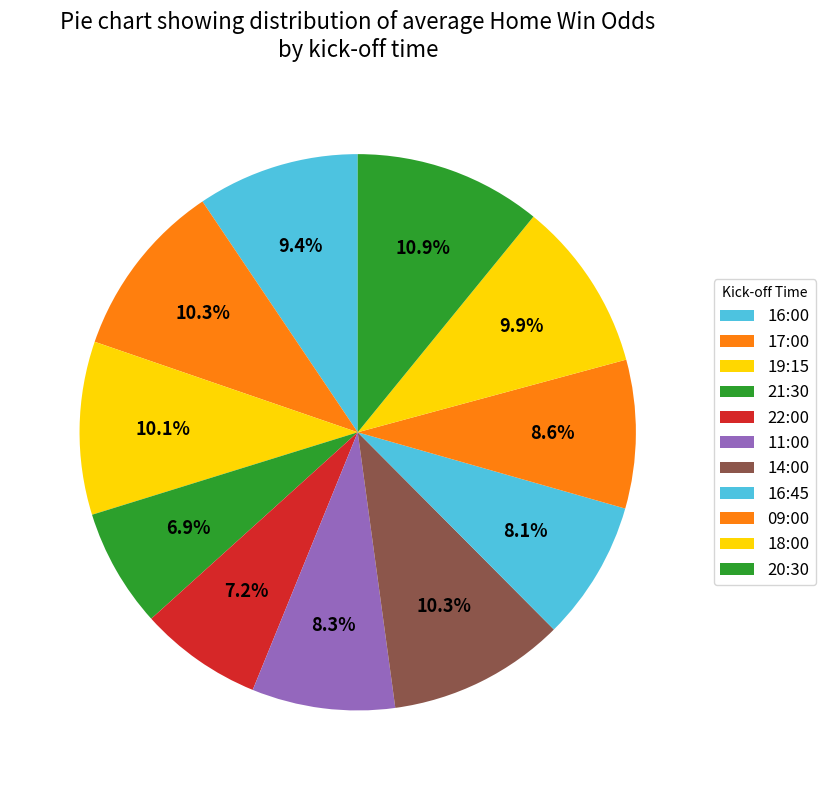

Count the number of slices in the pie.

11